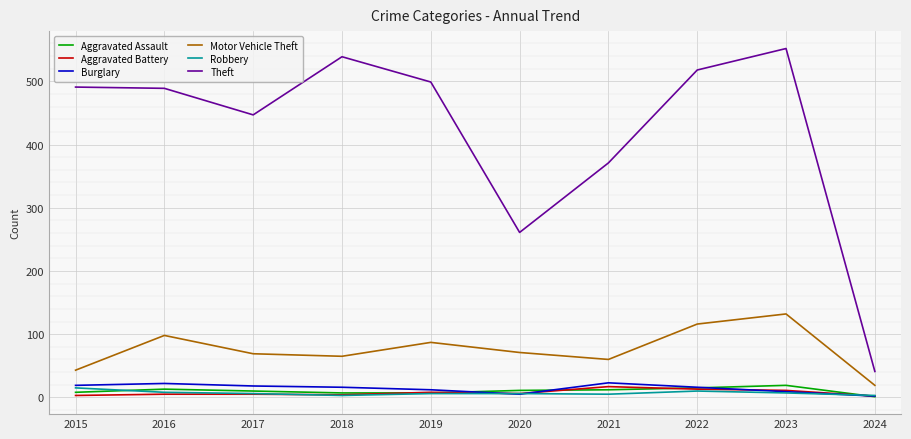

Which series has the largest total across all categories?

Theft